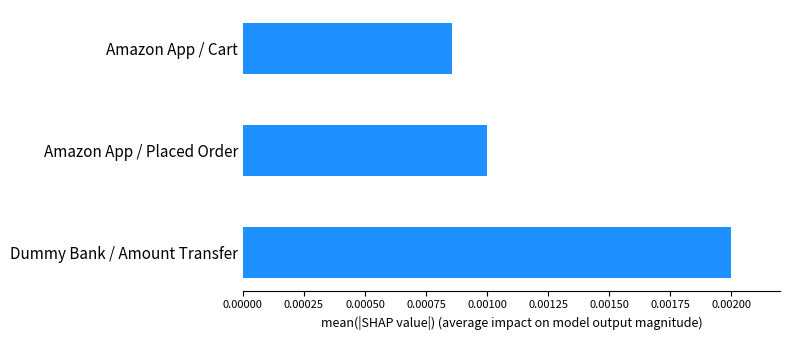

At which label is the value closest to 0?

Amazon App / Cart